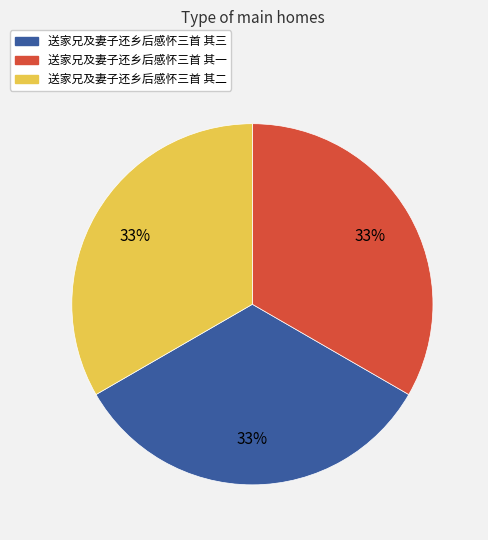

Is there a majority slice in this chart?

No